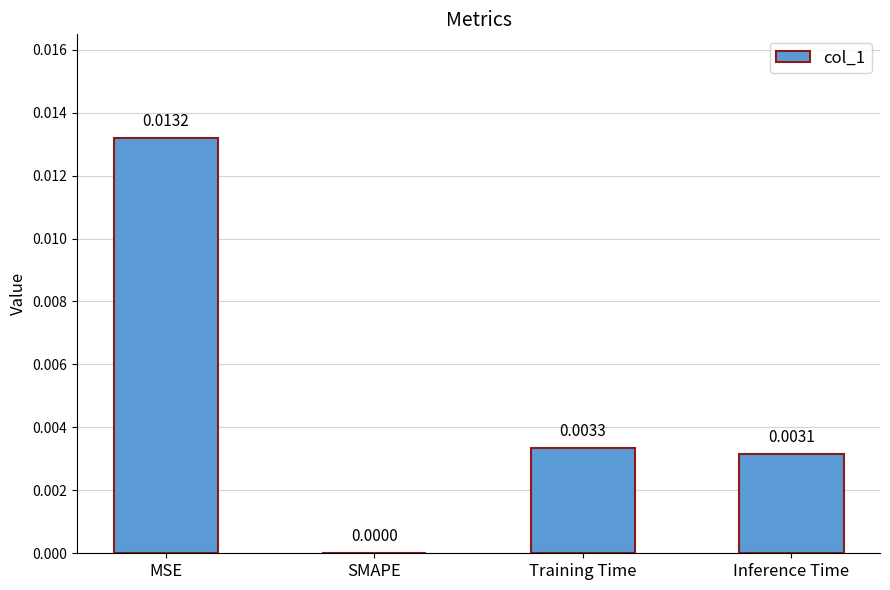

Which has a higher value, MSE or SMAPE?

MSE